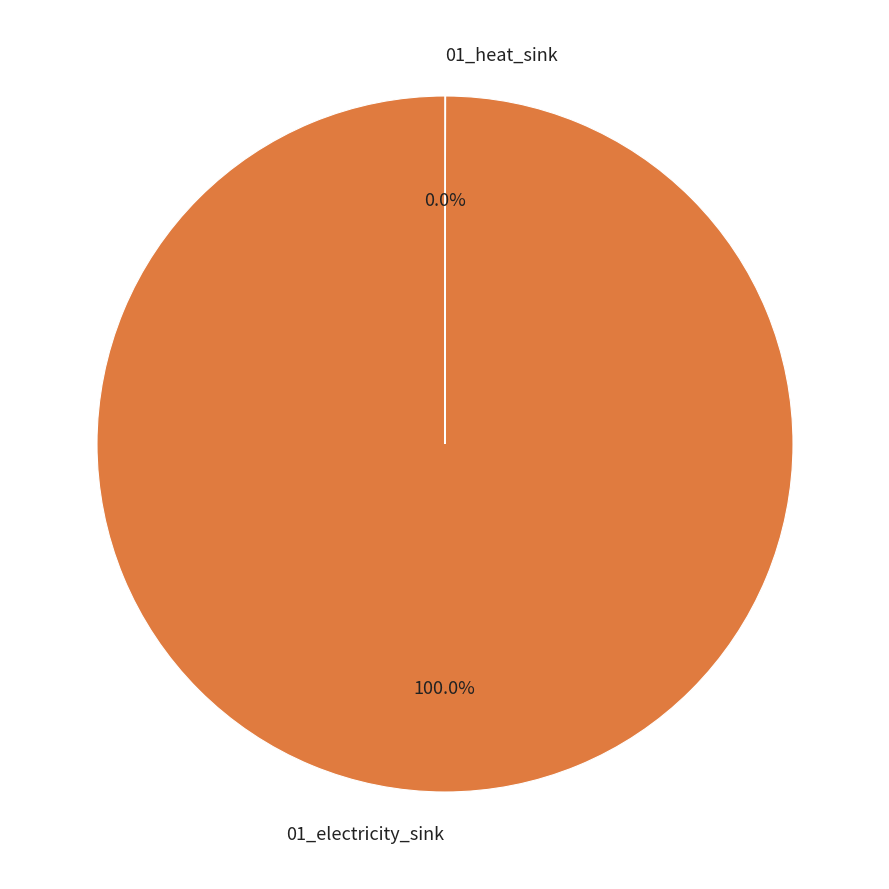

Is there any slice that represents more than half of the pie?

Yes